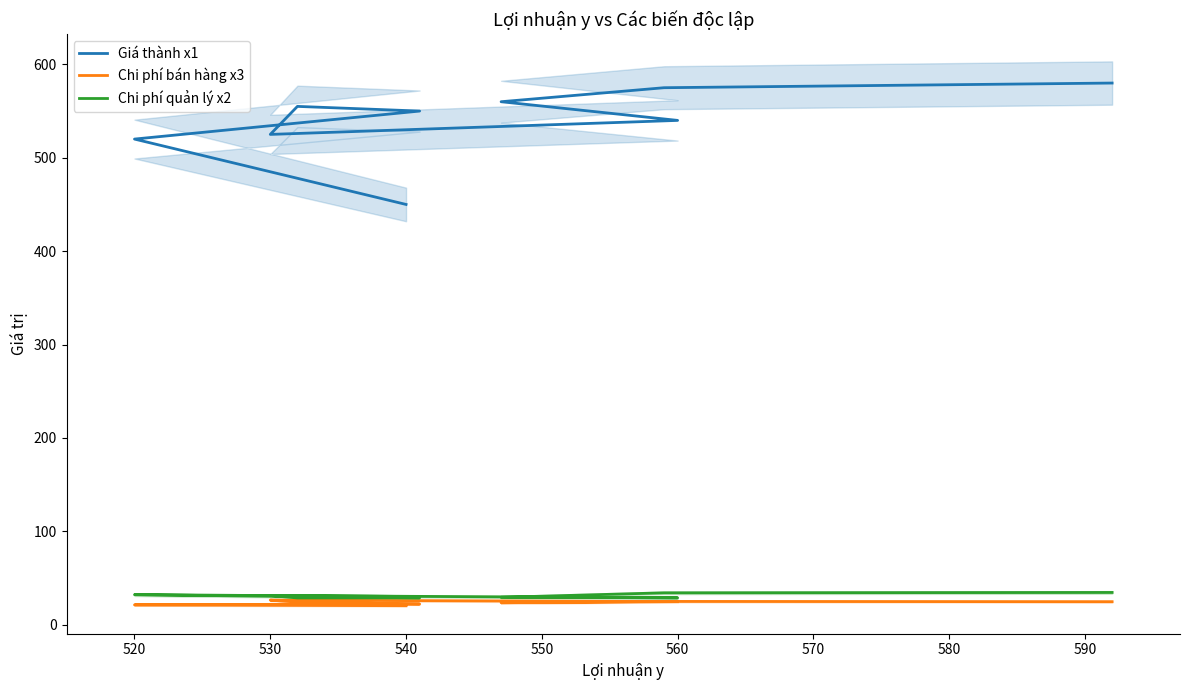

Count the number of data series in this chart.

3